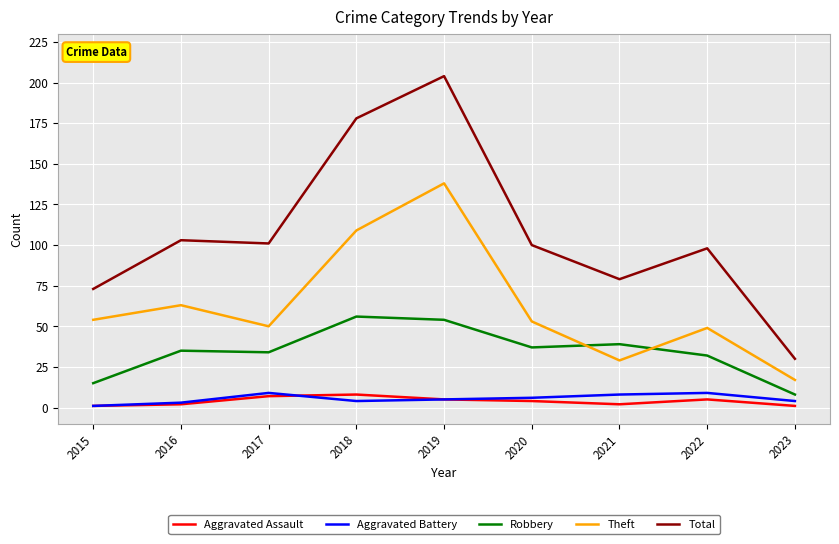

What is the maximum value shown in the chart?

204